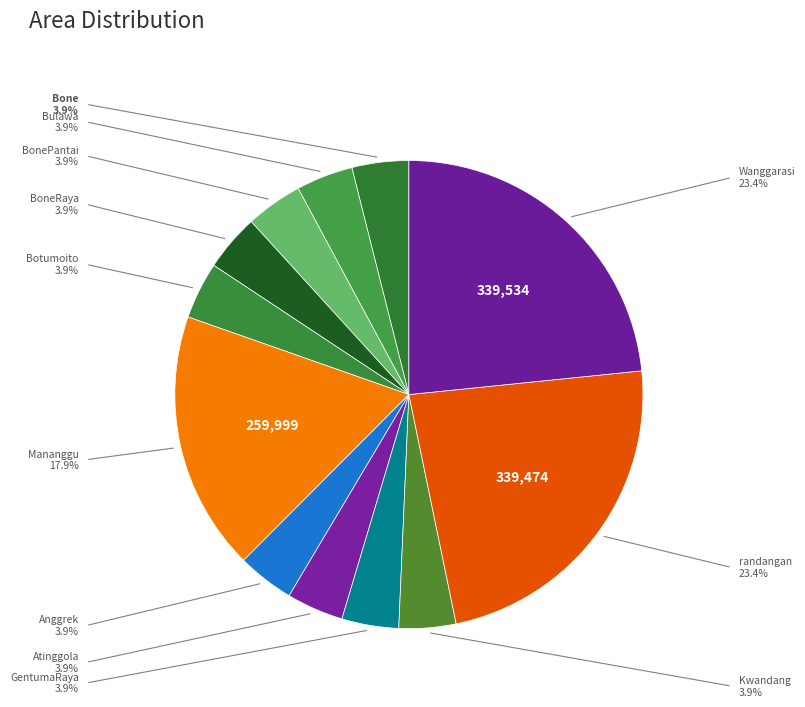

Approximately how many times larger is the value at Botumoito compared to GentumaRaya?

1.0